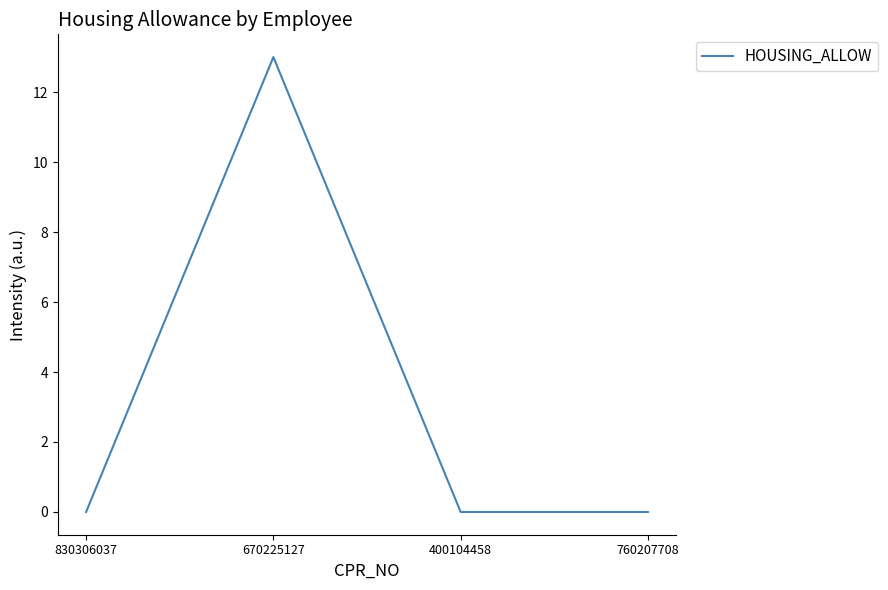

Which category has the highest value across all series?

670225127